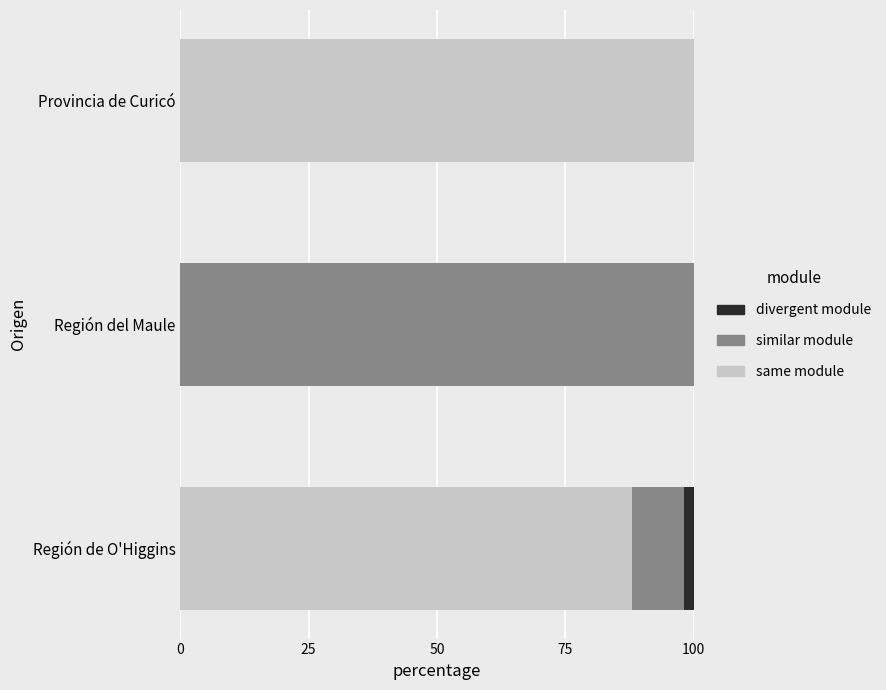

What is the sum of all same module values?

187.9